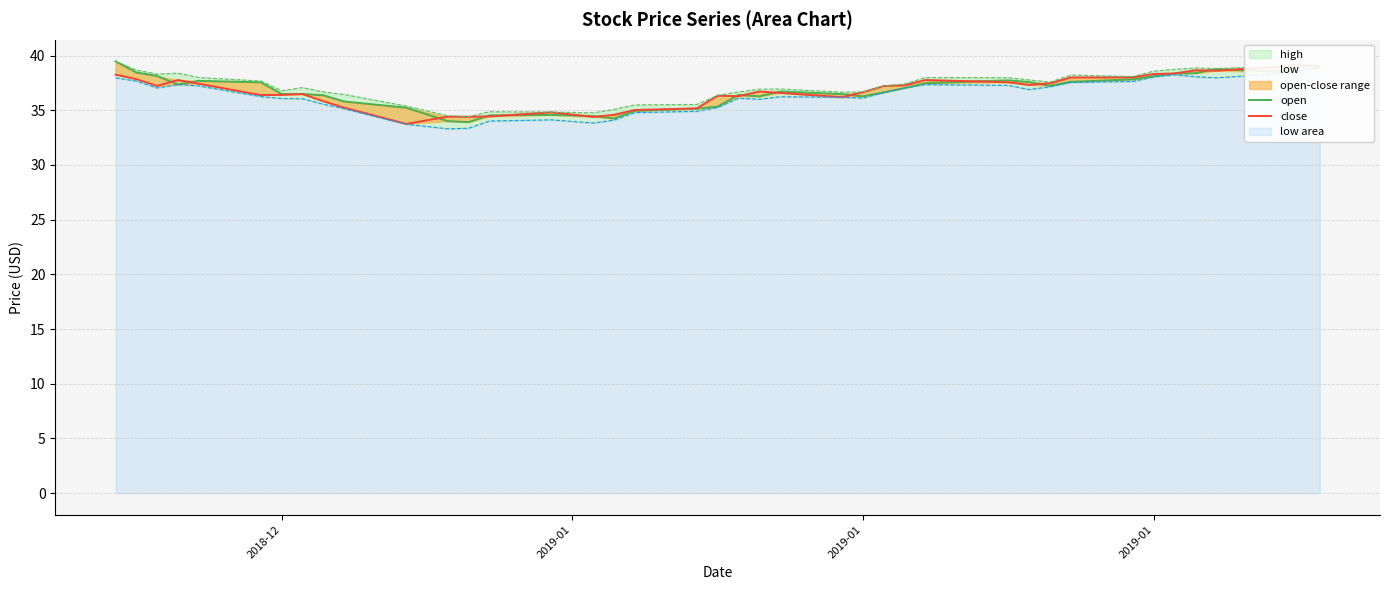

What is the maximum value shown in the chart?

39.5